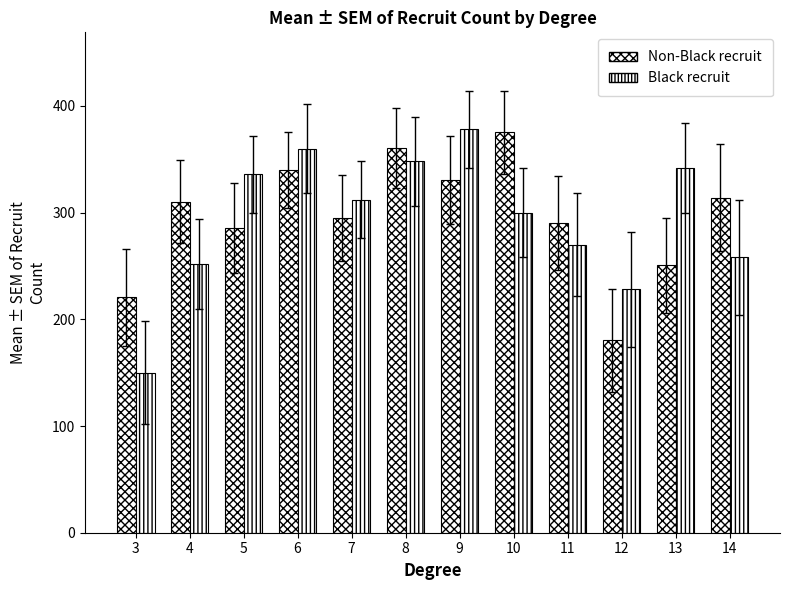

How many bars are there in each group?

2